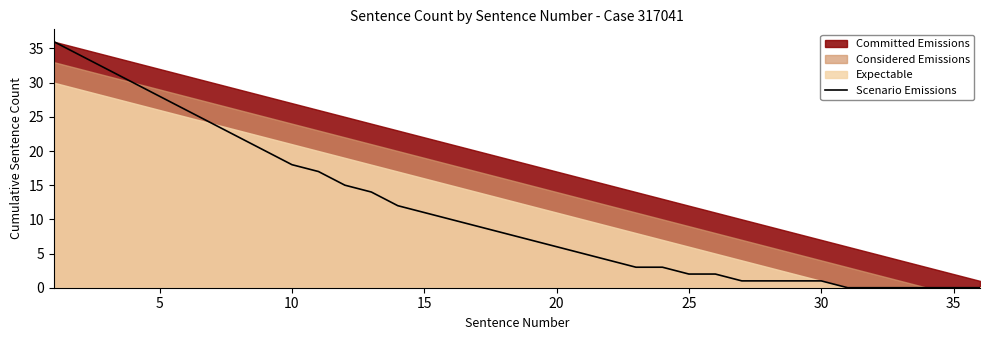

How many data points are less than 8?

18